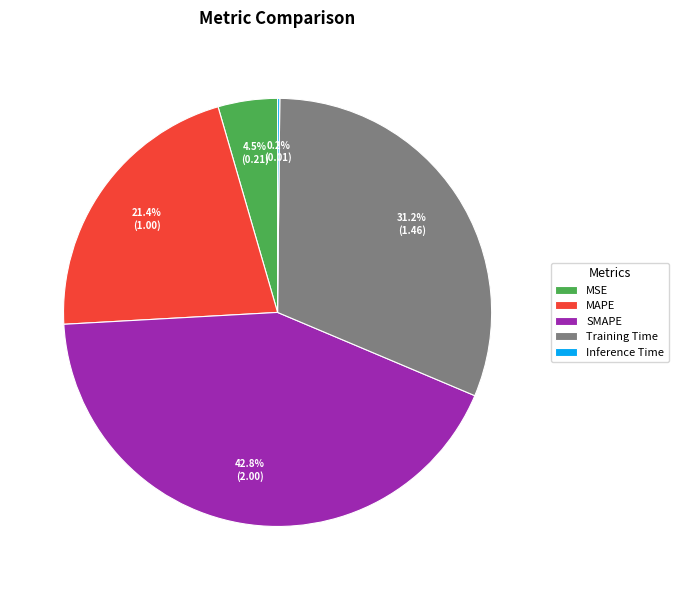

Which has a higher value, SMAPE or MAPE?

SMAPE